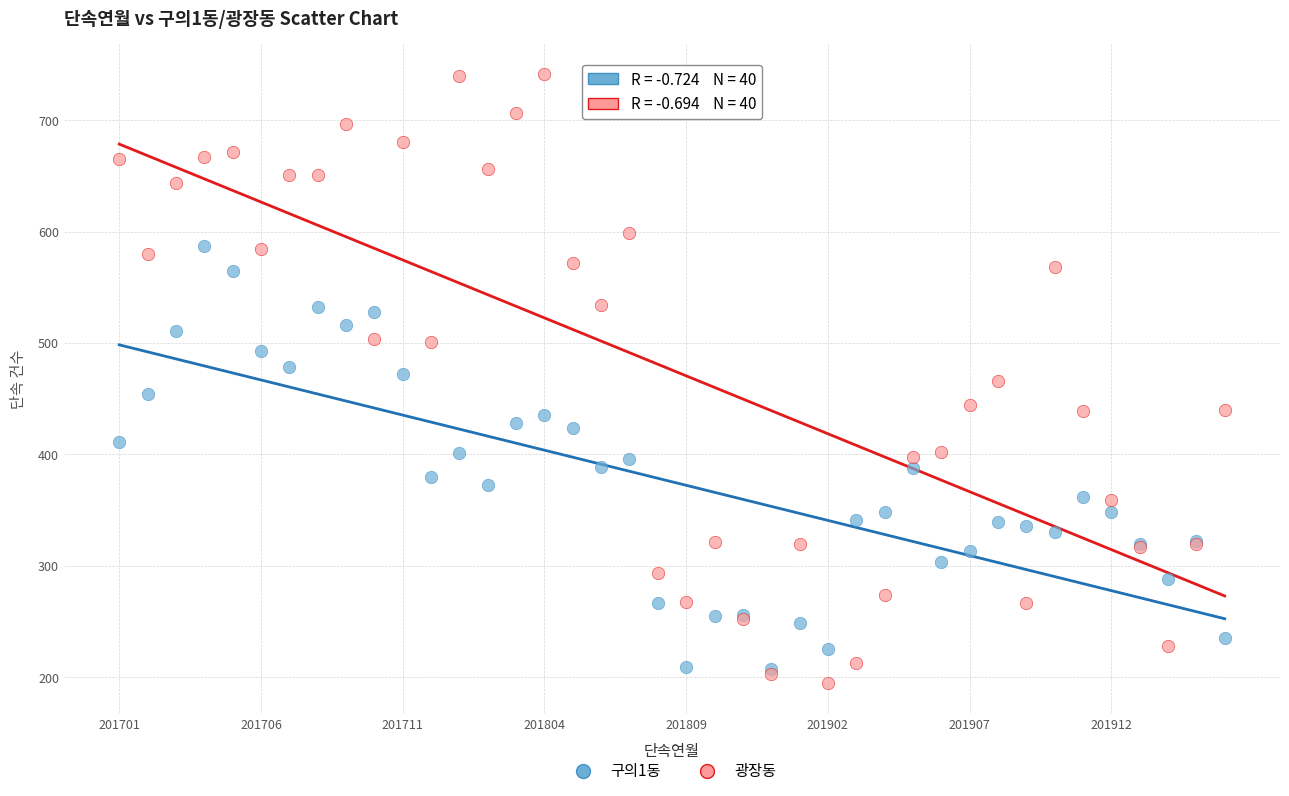

Which series contains the lowest Y value?

광장동